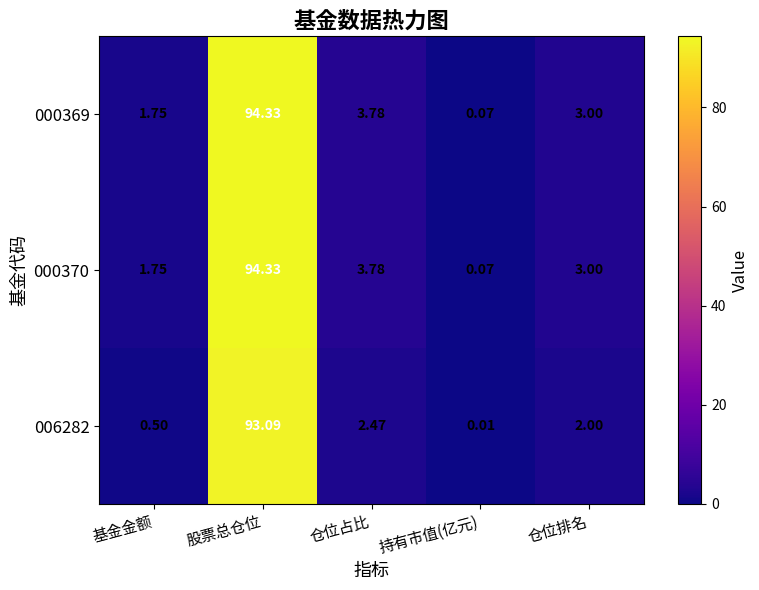

What is the total value across all series at 持有市值(亿元)?

0.2